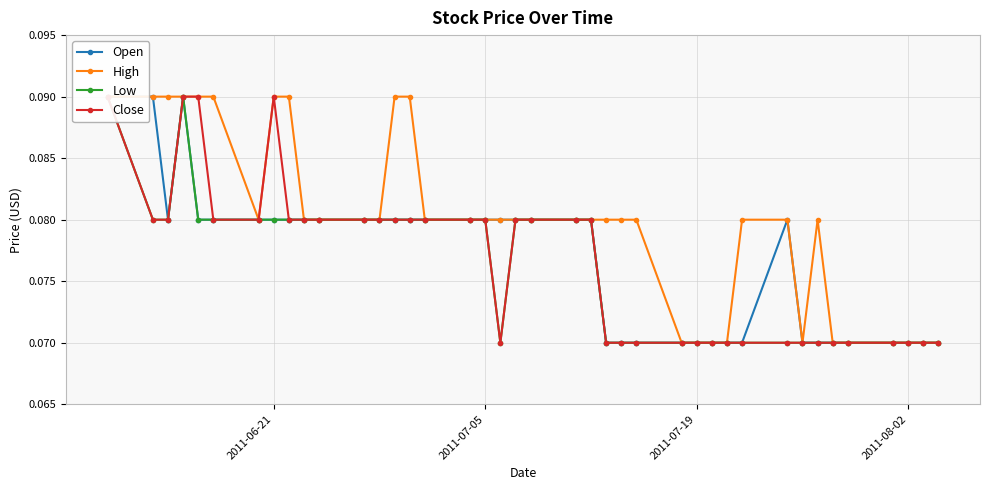

What is the average value of the Low series?

0.1